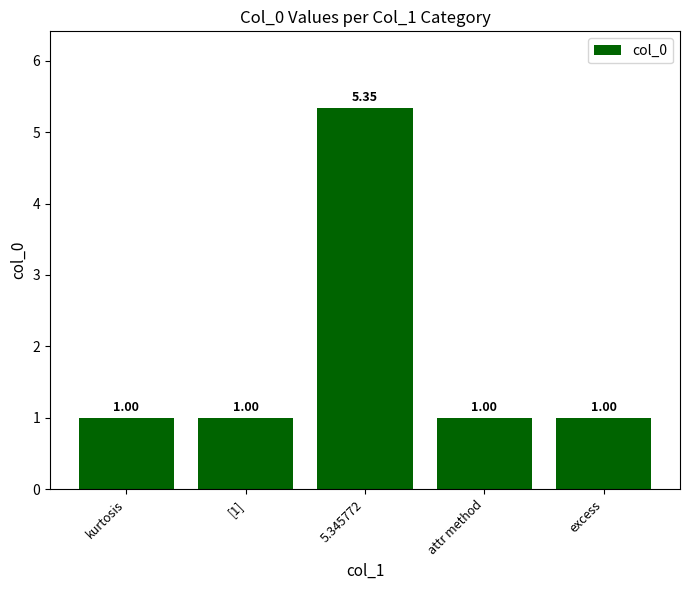

What is the difference between the maximum and minimum values?

4.3